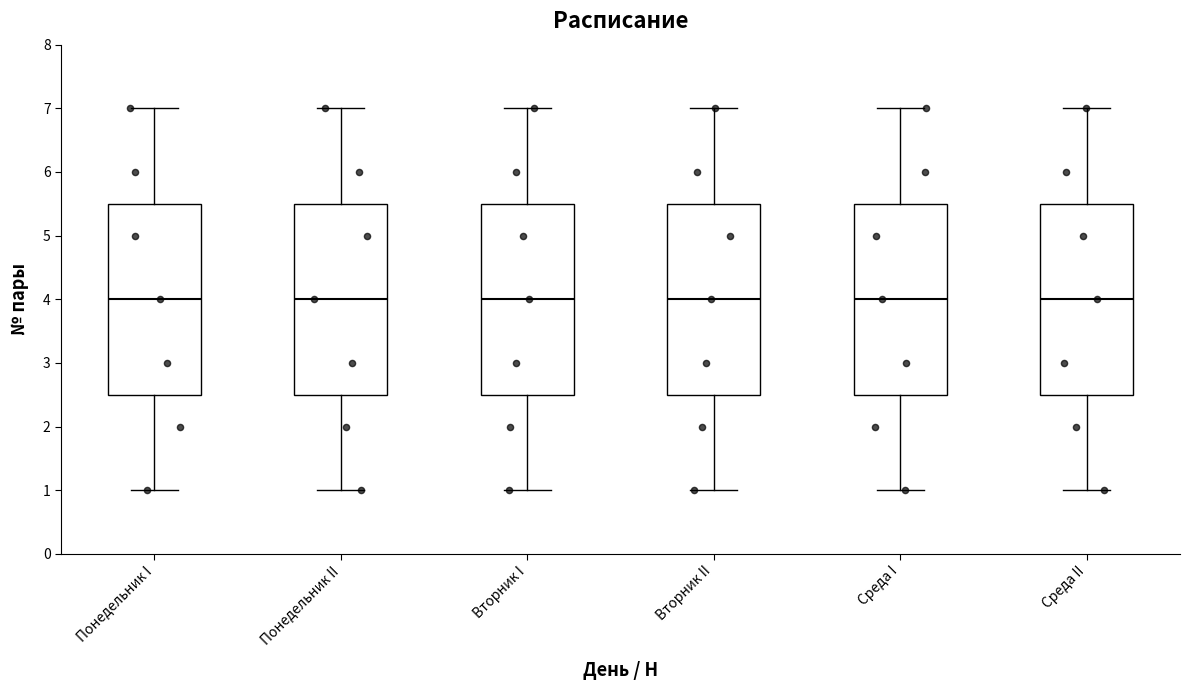

Reading left to right, read every box against the y-axis: the position of its median line, the range the box covers, and the ends of its whiskers. The values are not printed on the chart, so give them approximately, as read against the axis.

Понедельник I: median 4.0, box 2.5 to 5.5, whiskers 1.0 to 7.0
Понедельник II: median 4.0, box 2.5 to 5.5, whiskers 1.0 to 7.0
Вторник I: median 4.0, box 2.5 to 5.5, whiskers 1.0 to 7.0
Вторник II: median 4.0, box 2.5 to 5.5, whiskers 1.0 to 7.0
Среда I: median 4.0, box 2.5 to 5.5, whiskers 1.0 to 7.0
Среда II: median 4.0, box 2.5 to 5.5, whiskers 1.0 to 7.0